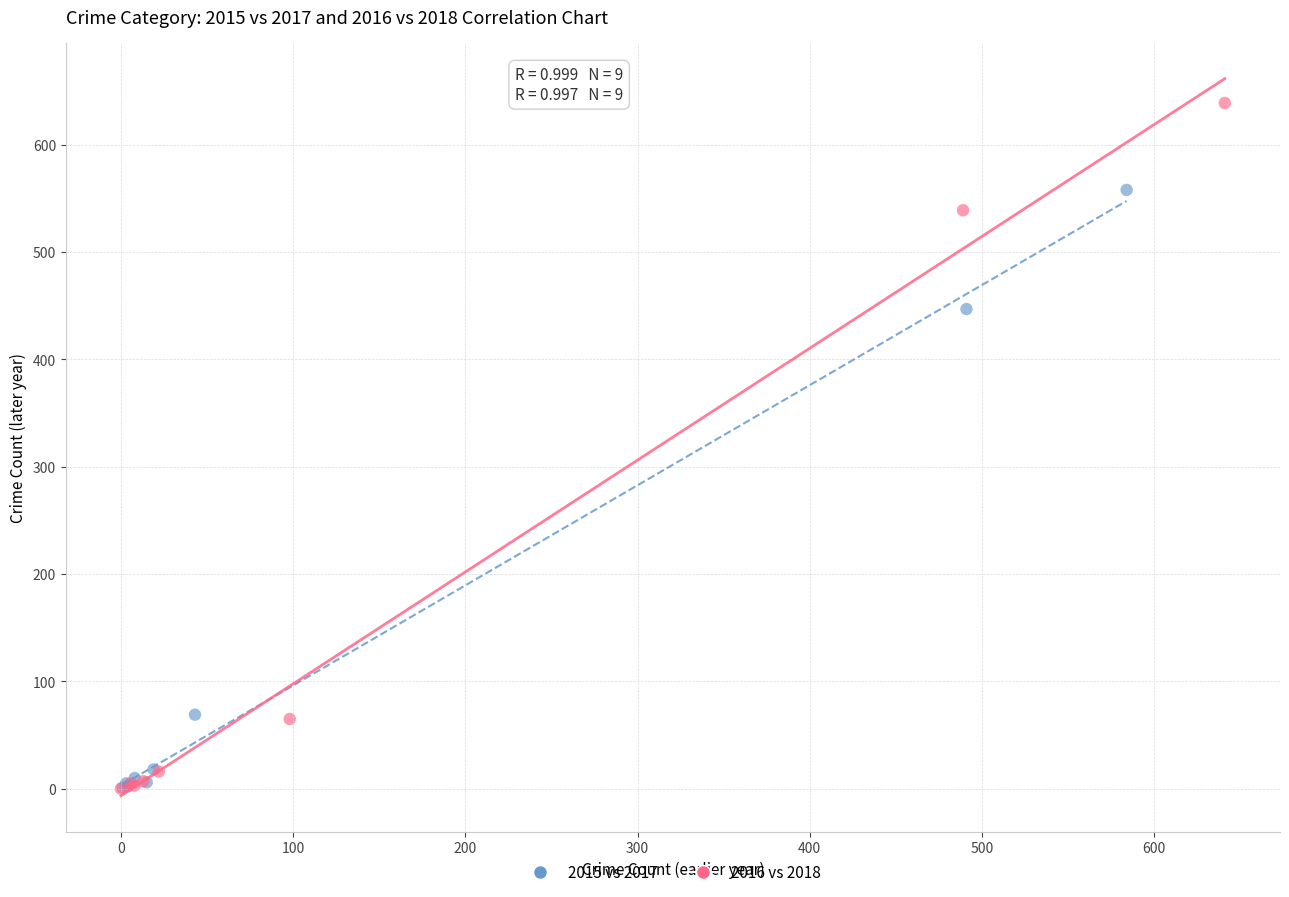

Which series reaches the maximum Y coordinate?

2016 vs 2018